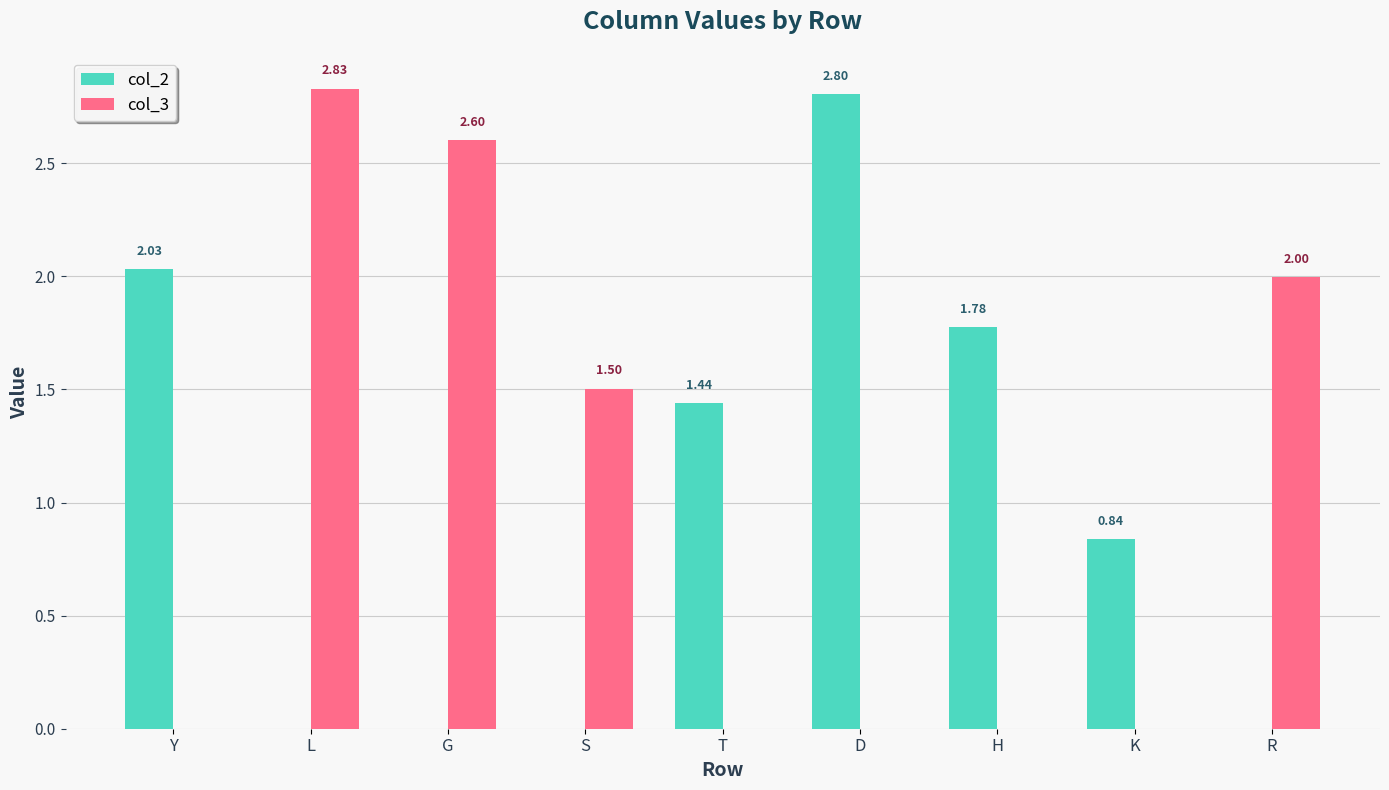

What is the maximum value for col_2?

2.8